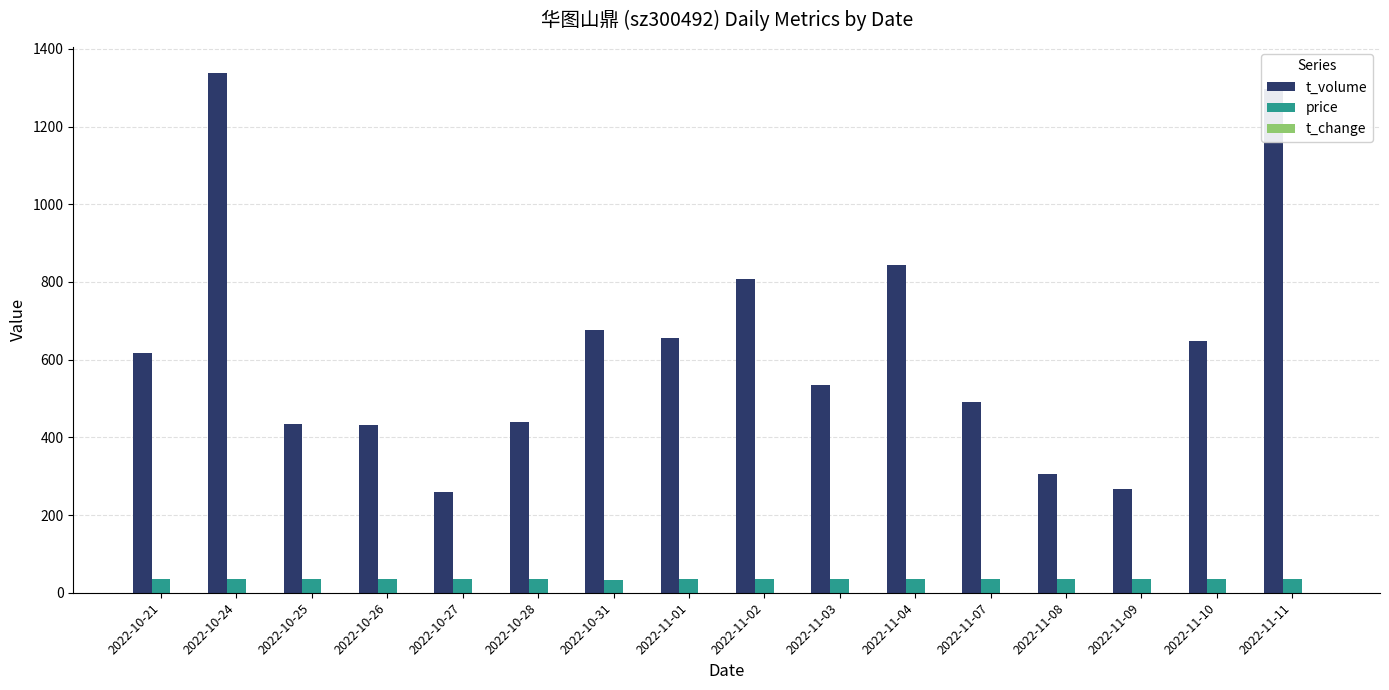

Is the value of price at 2022-10-25 greater than the value of t_volume at 2022-10-27?

No